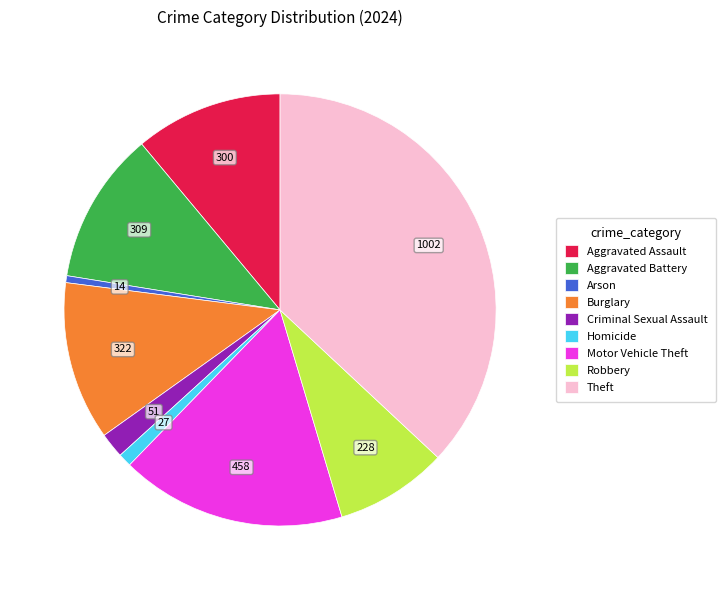

Which category has the biggest portion of the pie?

Theft